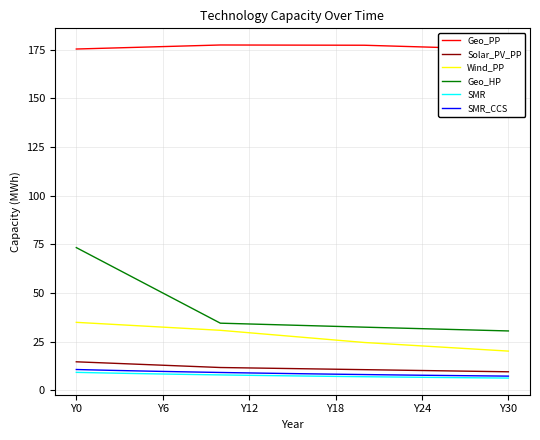

The SMR series shows 7.3 at 16. True or false?

True